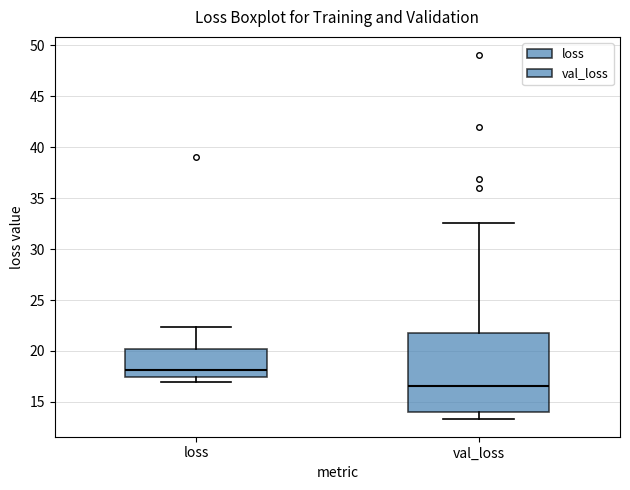

Which box's median line is the lowest?

val_loss